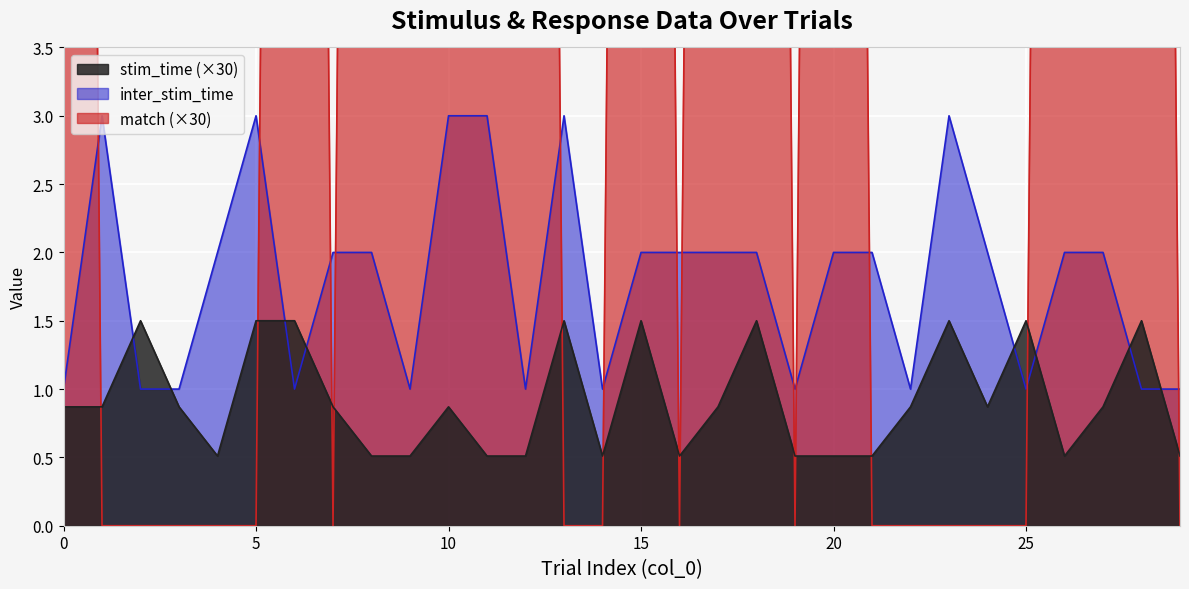

Rank the series by their maximum value, from lowest to highest.

stim_time, inter_stim_time, match